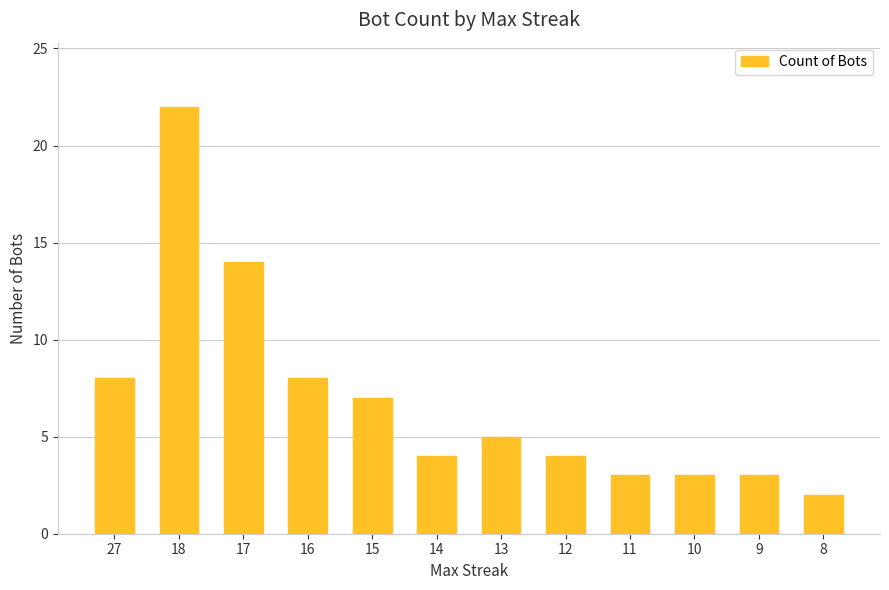

What is the smallest value displayed?

2